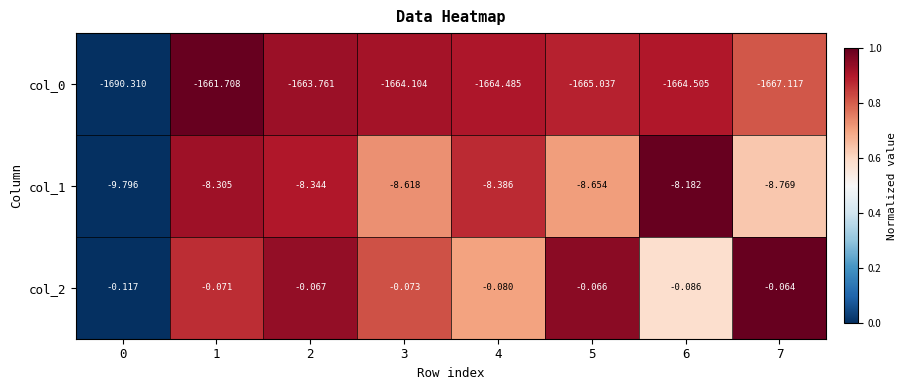

How many data points in col_0 are less than -1664?

6